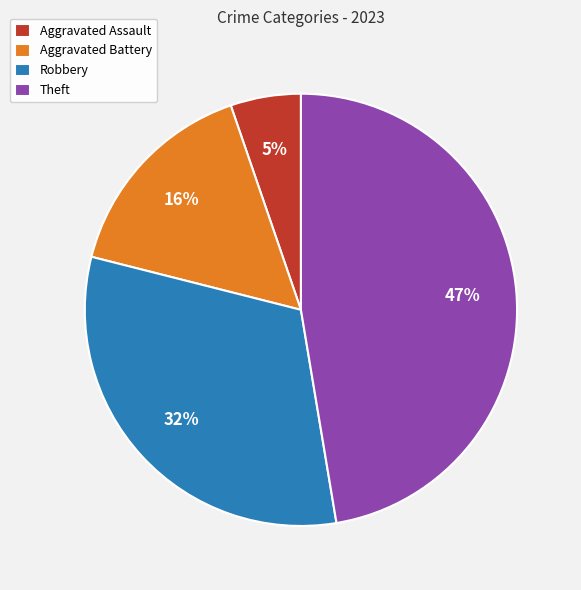

The Theft slice represents 47% of the pie. True or false?

True